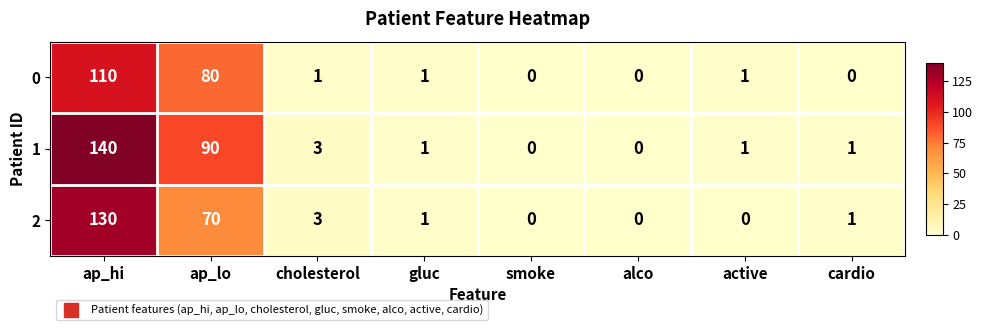

At which label does 1 reach its peak?

ap_hi